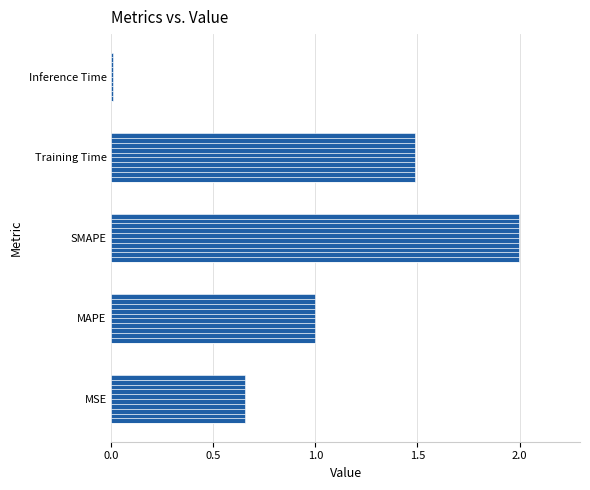

How many data points does each series have?

5